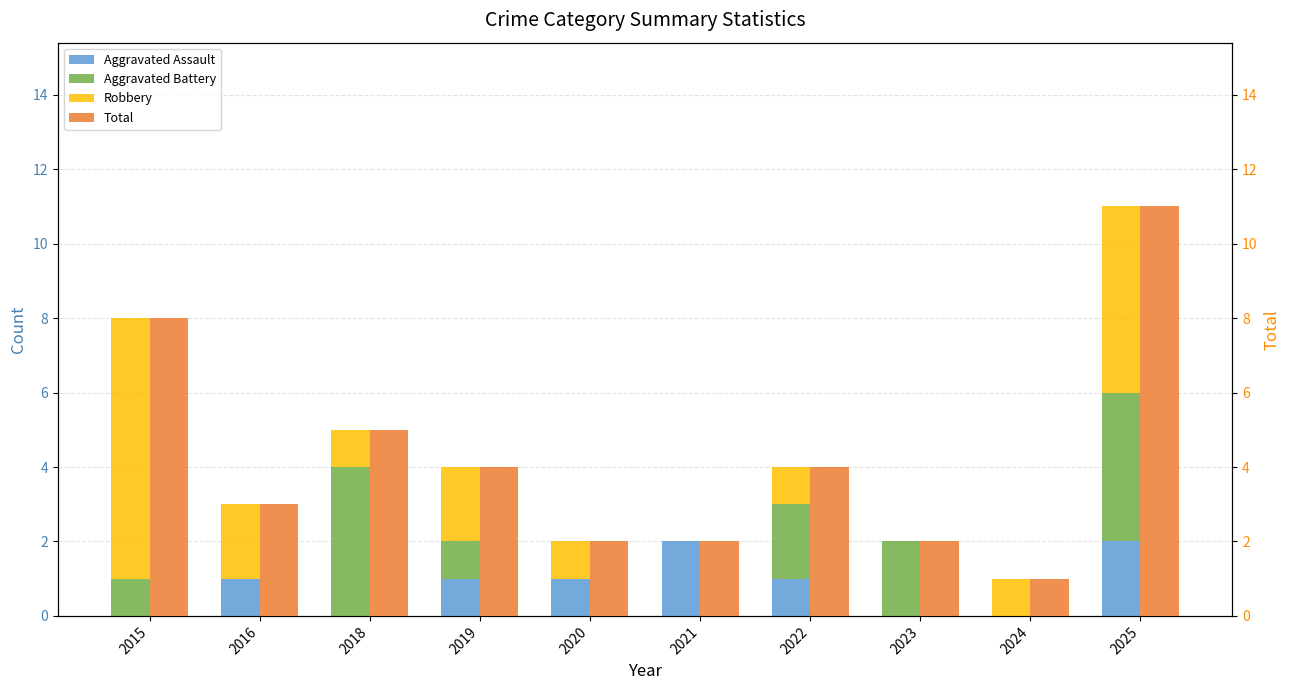

What is the total value across all series at 2022?

8